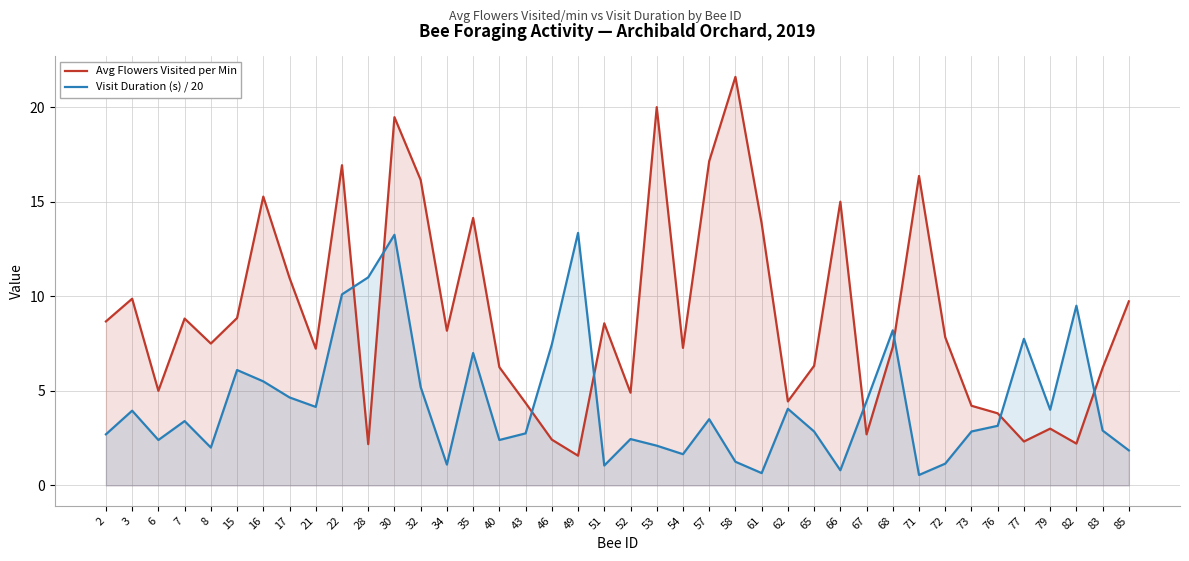

Which label corresponds to the largest value in the chart?

58